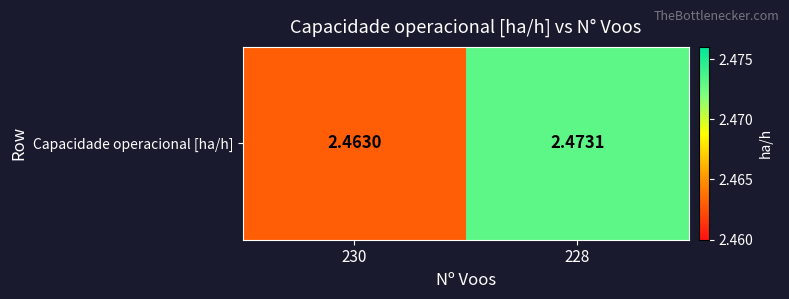

List the labels in order of value, largest first.

228, 230